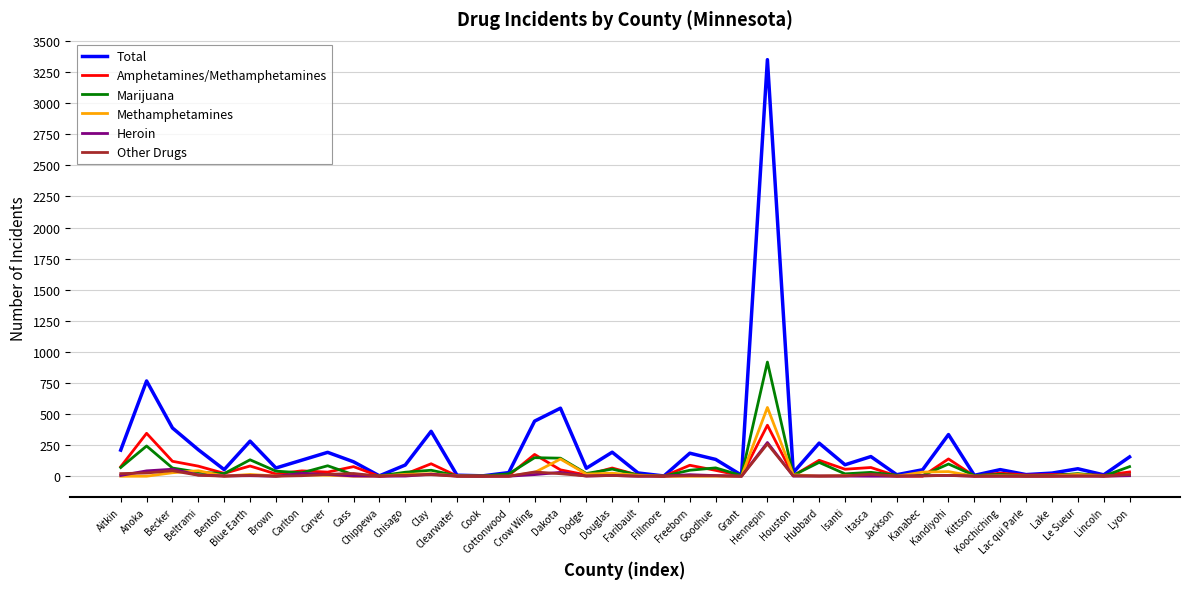

What is the maximum value shown in the chart?

3350